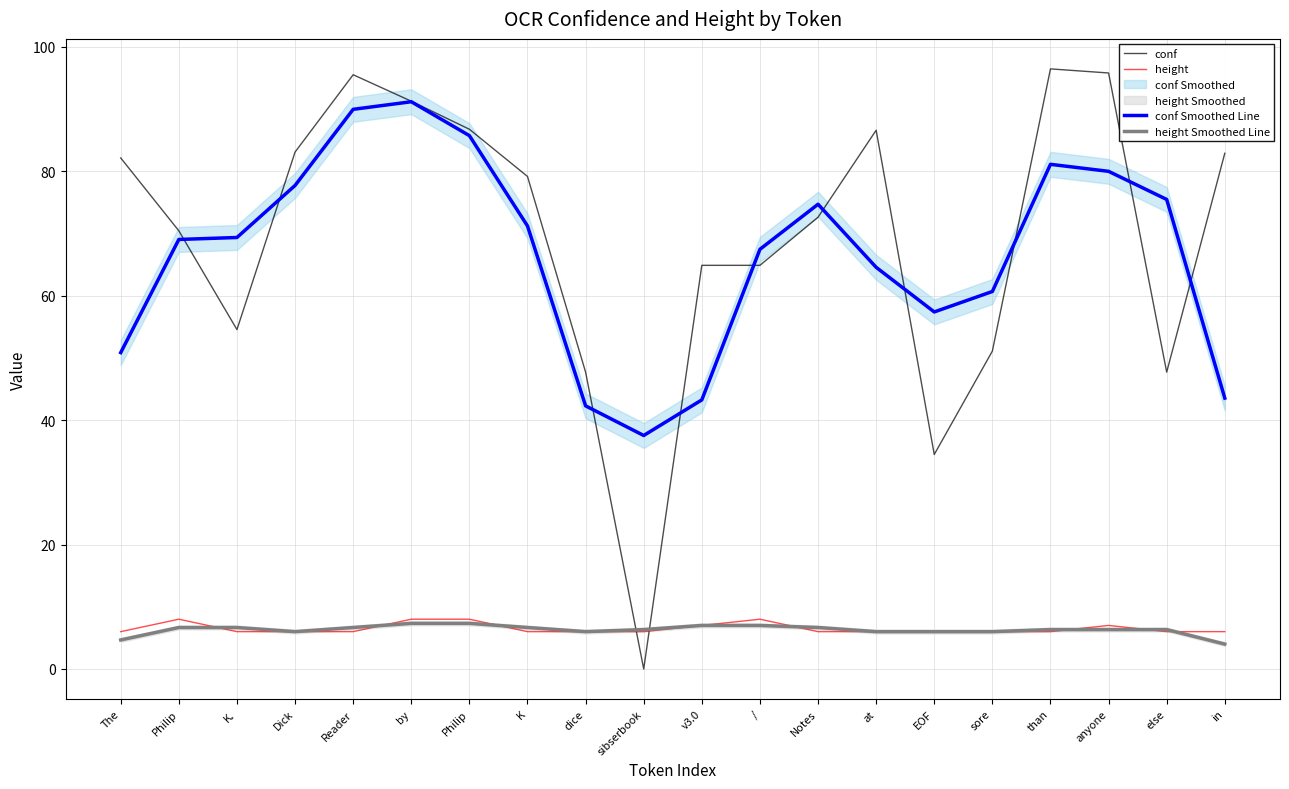

After their last crossing, which series has the higher values: height or height Smoothed Line?

height